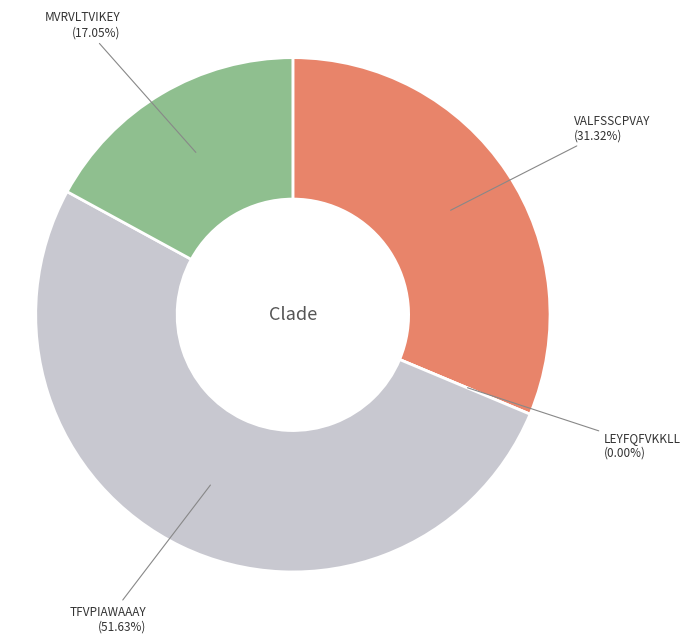

What portion of the pie excludes TFVPIAWAAAY?

48.4%